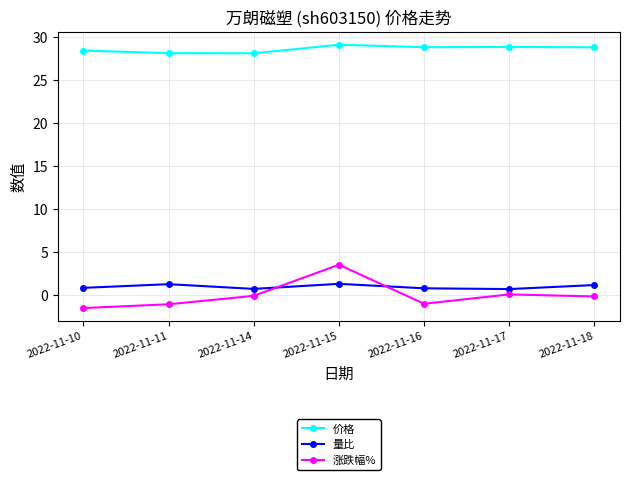

Does the chart have visible grid lines?

Yes